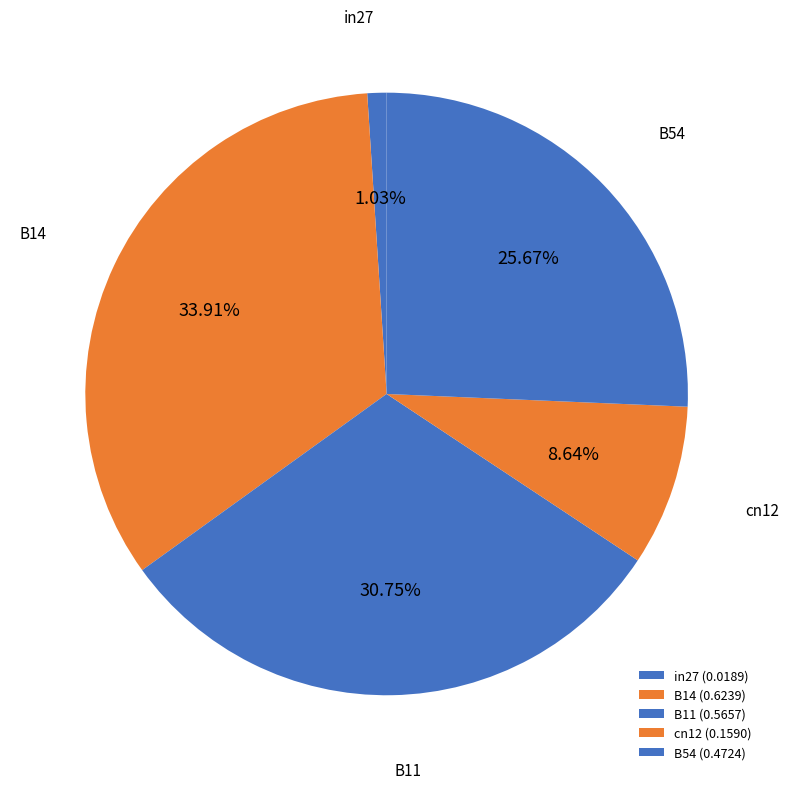

Count the number of slices in the pie.

5